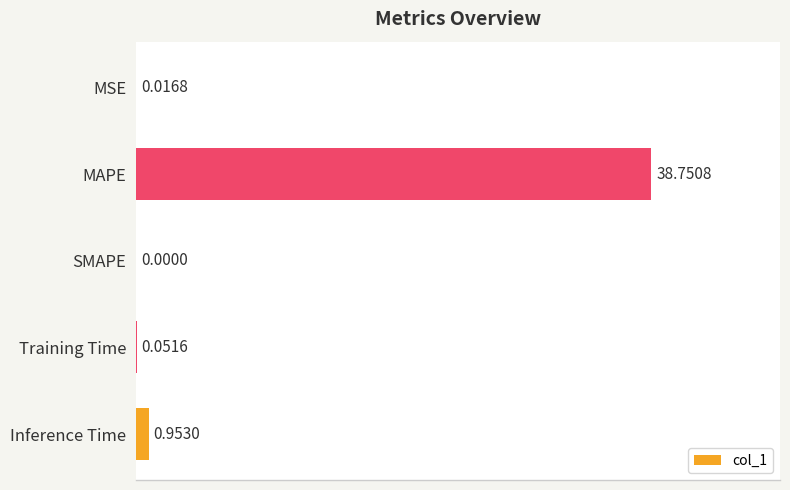

At which category does the chart reach its peak across all series?

MAPE